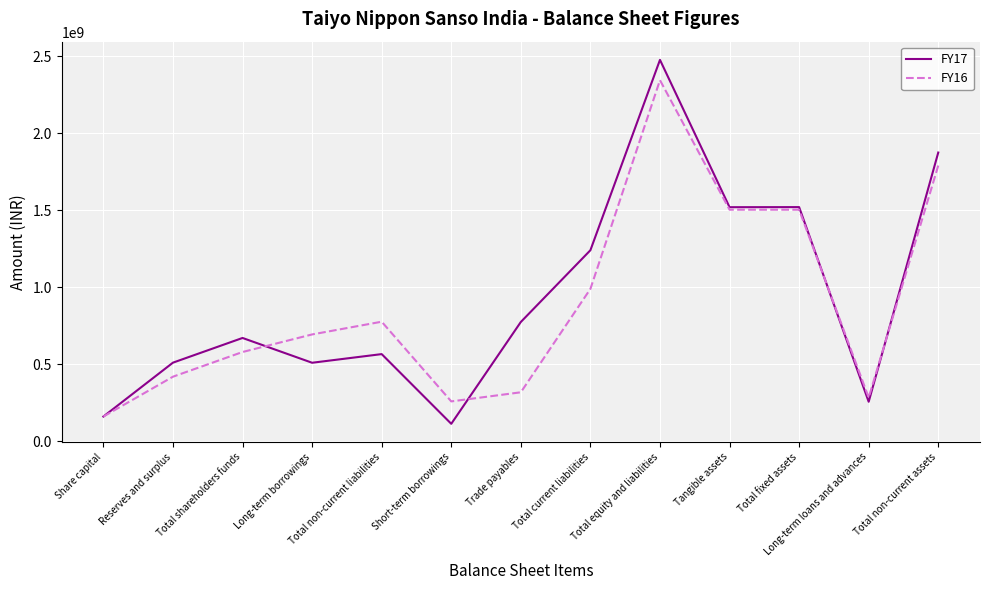

Is it true that FY16 equals 59452731 at Short-term borrowings?

False